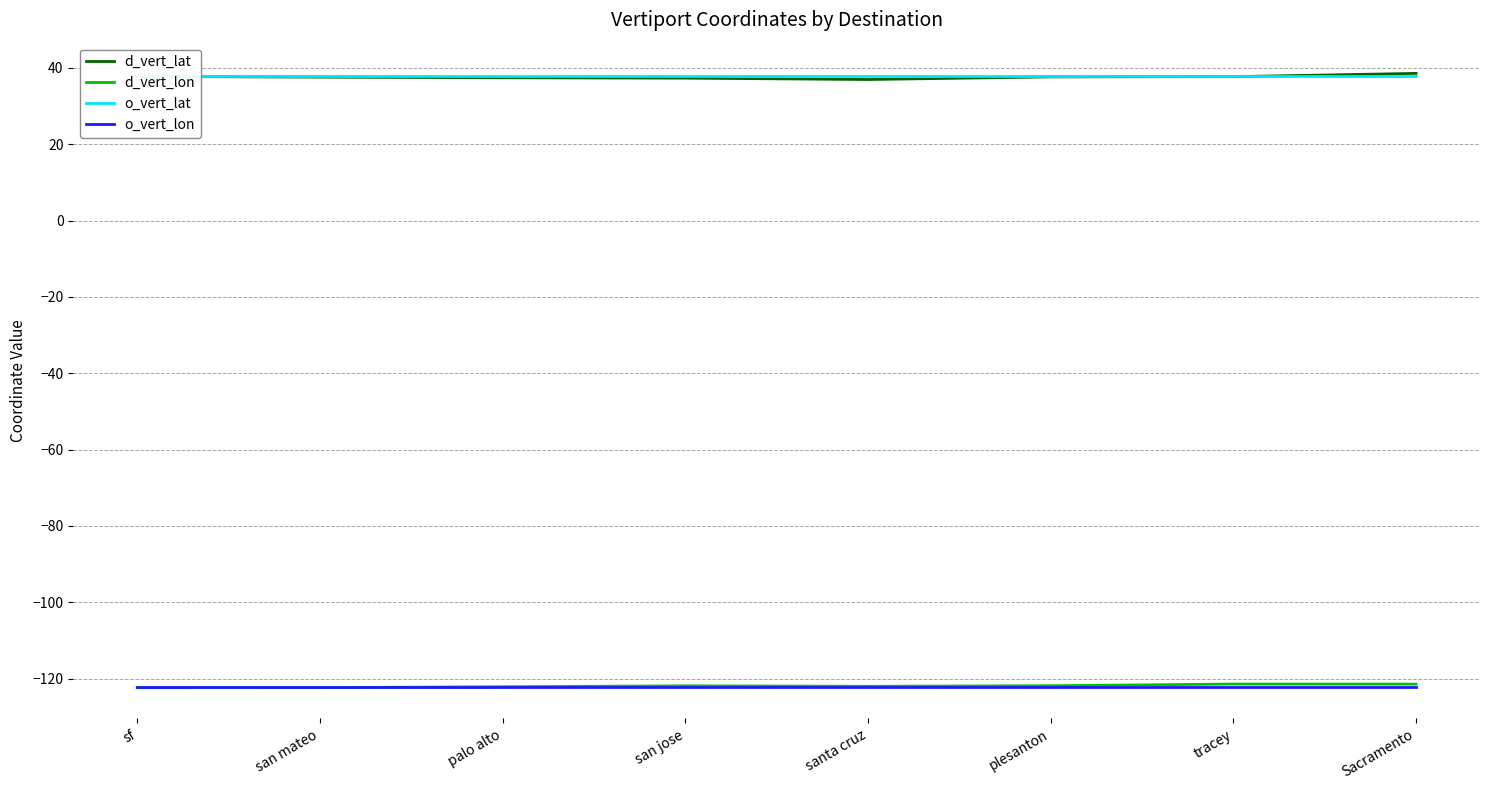

True or false: d_vert_lat and o_vert_lon cross at least once.

False